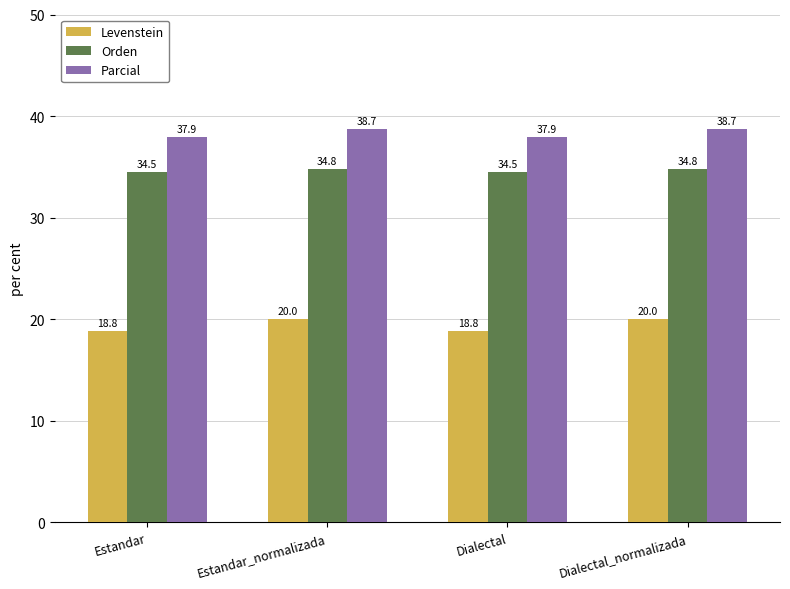

What is the value of the Levenstein bar at the 2nd from the left?

20.0